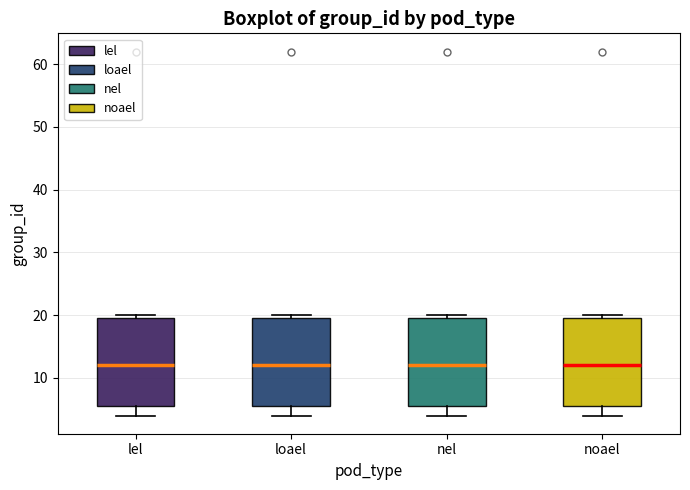

Reading left to right, transcribe this box plot: for each box, give where its median line is, the range the box spans, and where its two whiskers end, as read against the y-axis. The values are not printed on the chart, so give them approximately, as read against the axis.

lel: median 12, box 6 to 20, whiskers 4 to 20 (just above the box's upper edge)
loael: median 12, box 6 to 20, whiskers 4 to 20 (just above the box's upper edge)
nel: median 12, box 6 to 20, whiskers 4 to 20 (just above the box's upper edge)
noael: median 12, box 6 to 20, whiskers 4 to 20 (just above the box's upper edge)